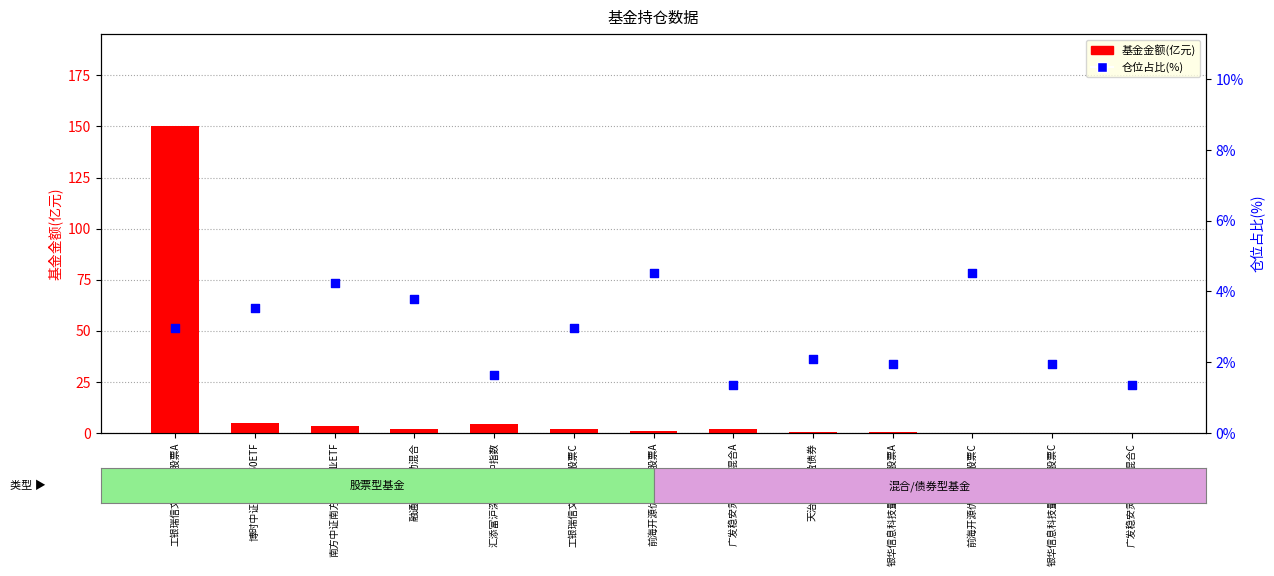

What are all the series names shown in the legend?

基金金额(亿元), 仓位占比(%)